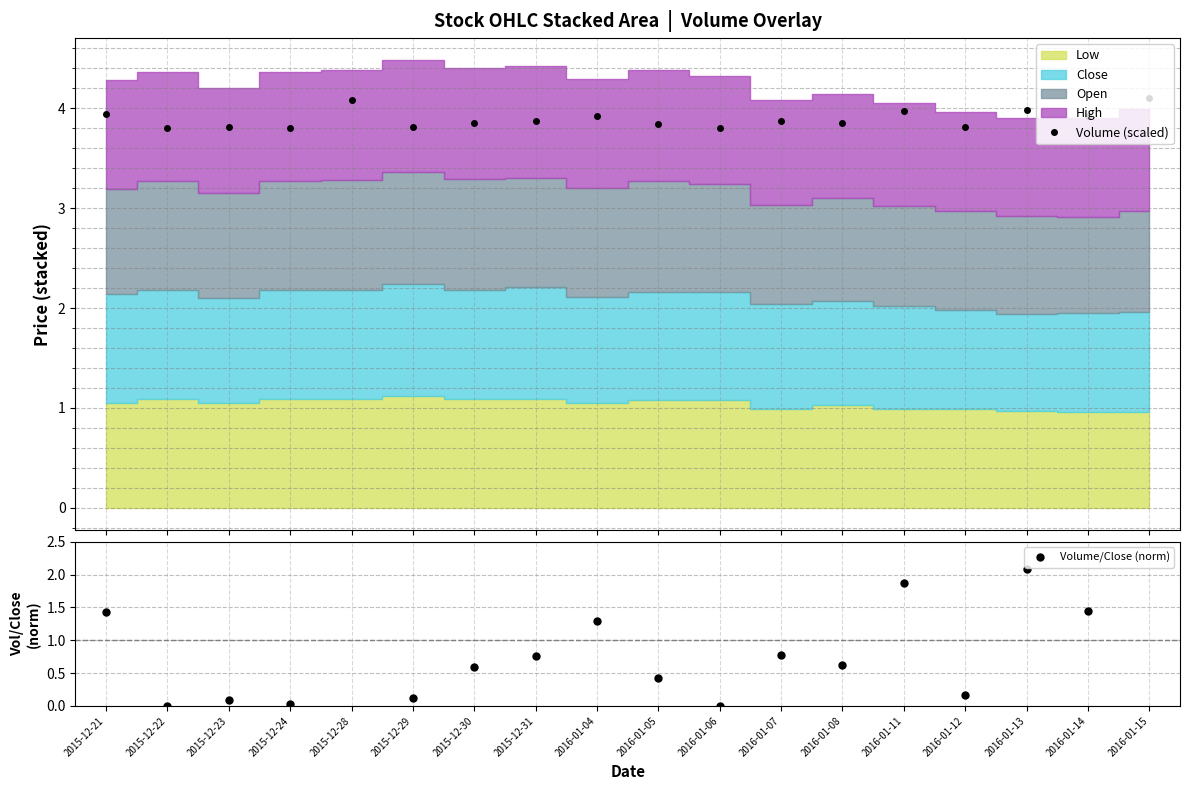

Reading right to left, transcribe all the data shown in this chart.

Volume (scaled): 2016-01-15=4.1	2016-01-14=3.9	2016-01-13=4.0	2016-01-12=3.8	2016-01-11=4.0	2016-01-08=3.9	2016-01-07=3.9	2016-01-06=3.8	2016-01-05=3.8	2016-01-04=3.9	2015-12-31=3.9	2015-12-30=3.9	2015-12-29=3.8	2015-12-28=4.1	2015-12-24=3.8	2015-12-23=3.8	2015-12-22=3.8	2015-12-21=3.9
Volume/Close (norm): 2016-01-15=3.4	2016-01-14=1.5	2016-01-13=2.1	2016-01-12=0.2	2016-01-11=1.9	2016-01-08=0.6	2016-01-07=0.8	2016-01-06=0.0	2016-01-05=0.4	2016-01-04=1.3	2015-12-31=0.8	2015-12-30=0.6	2015-12-29=0.1	2015-12-28=2.9	2015-12-24=0.0	2015-12-23=0.1	2015-12-22=0.0	2015-12-21=1.4